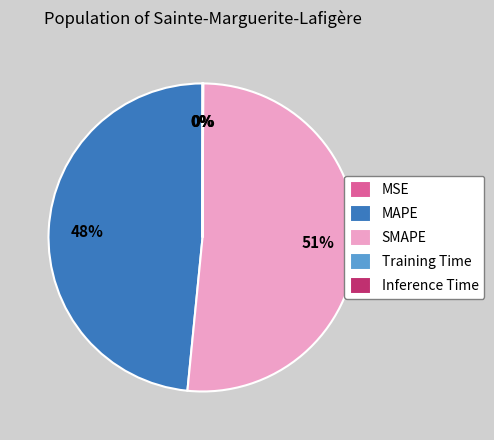

Do SMAPE and MAPE together represent more than half of the pie?

Yes